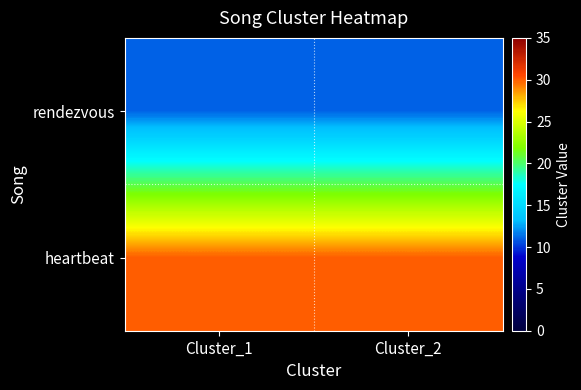

Reading right to left, list all the values displayed in this chart.

rendezvous: Cluster_2=11	Cluster_1=11
heartbeat: Cluster_2=30	Cluster_1=30